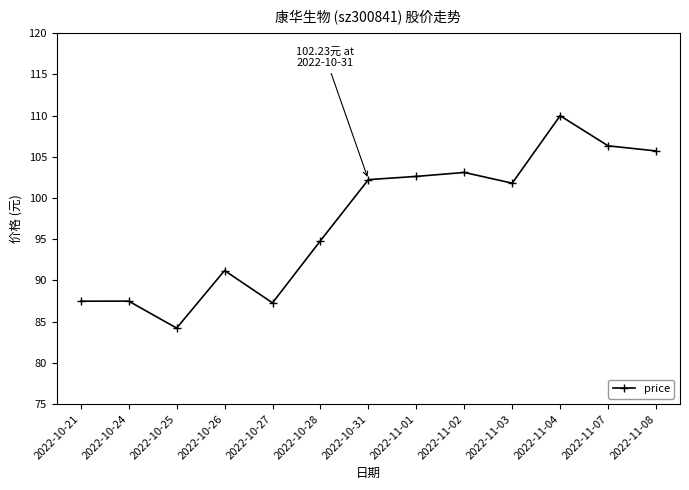

Which label corresponds to the largest value in the chart?

2022-11-04